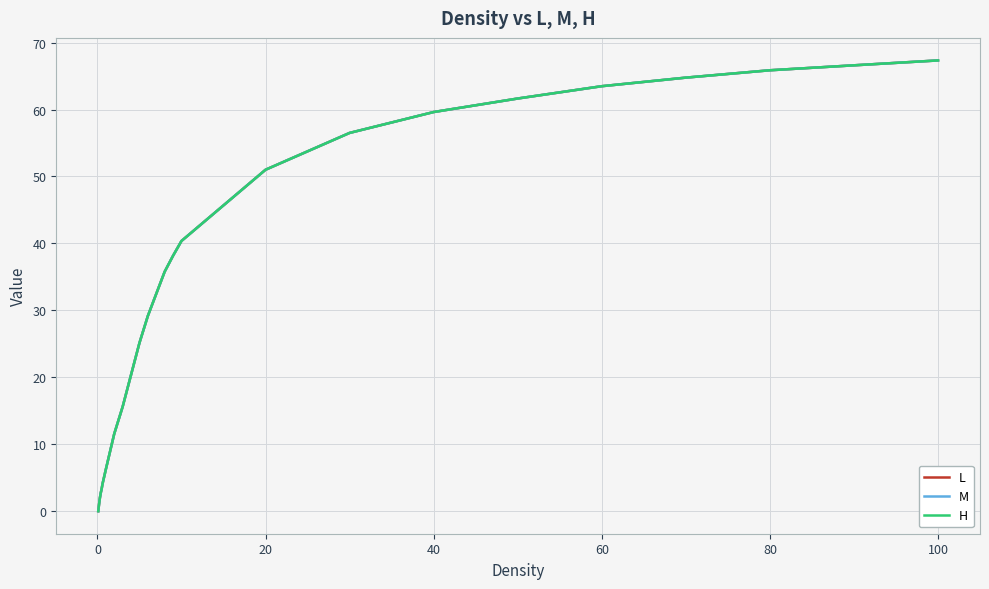

Does the chart have visible grid lines?

Yes